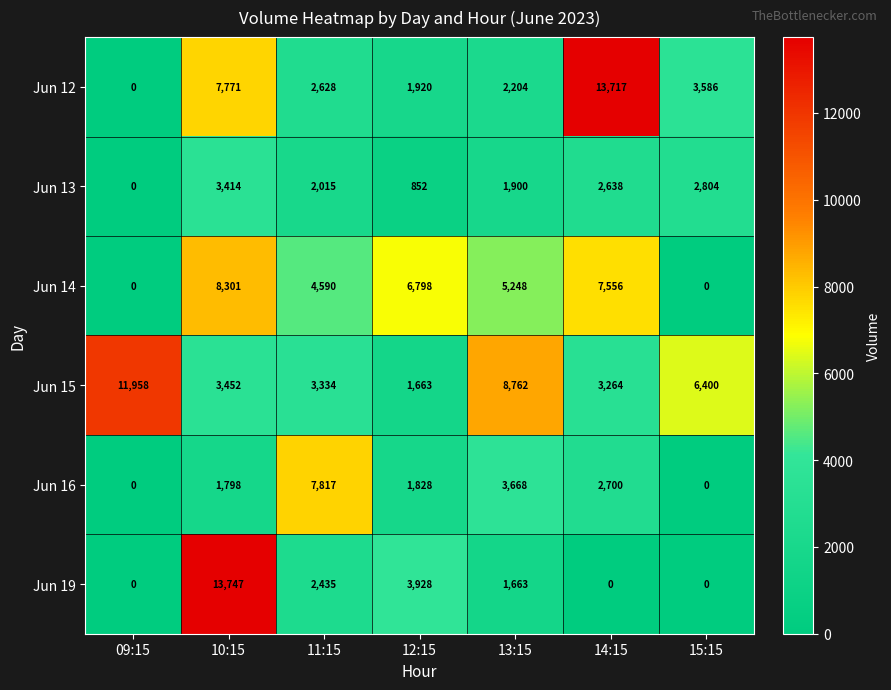

How many distinct data groups are displayed?

6